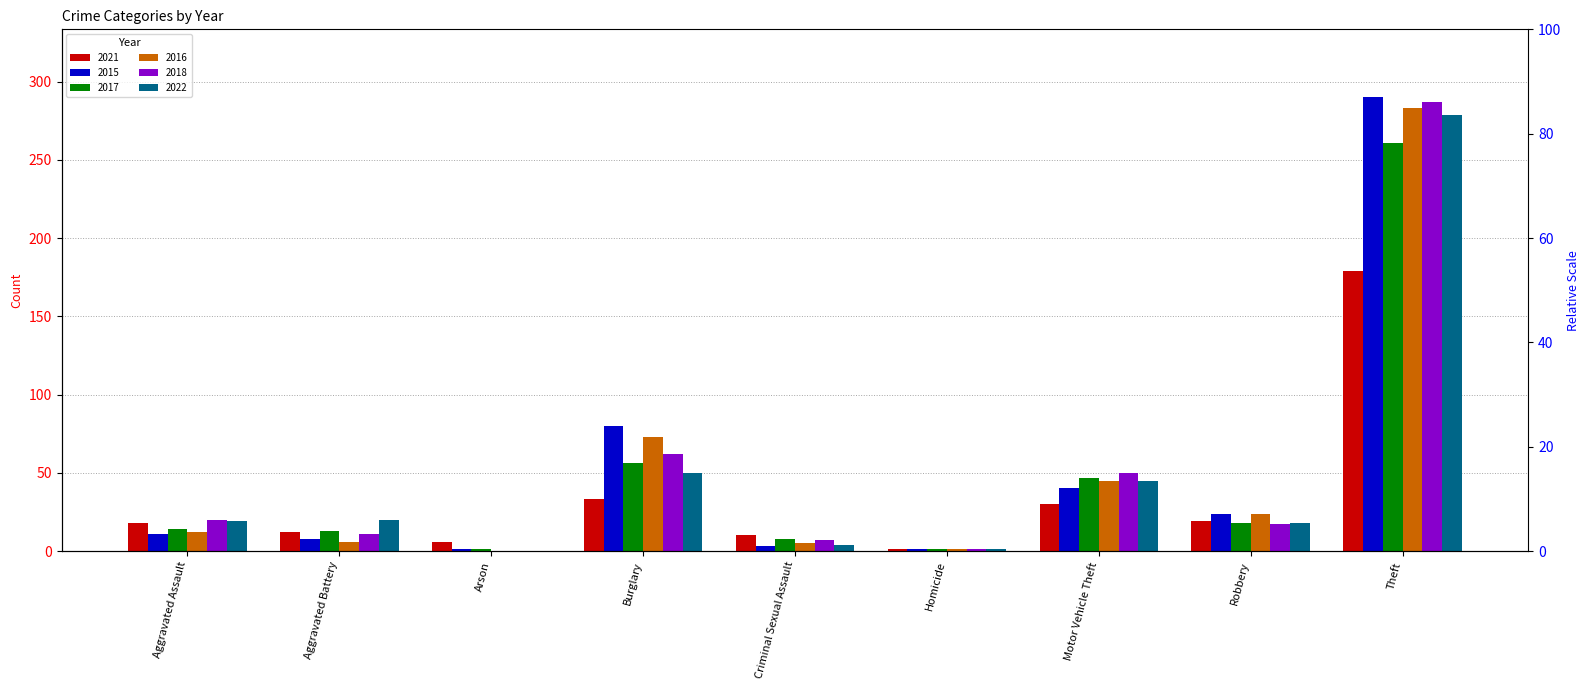

Is it true that 2015 equals 1 at Homicide?

False